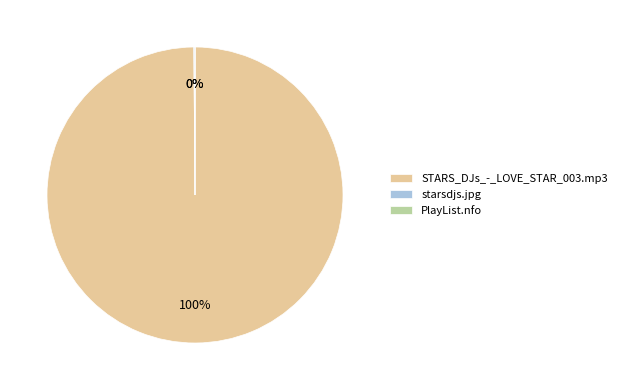

What is the largest slice in the pie chart?

STARS_DJs_-_LOVE_STAR_003.mp3